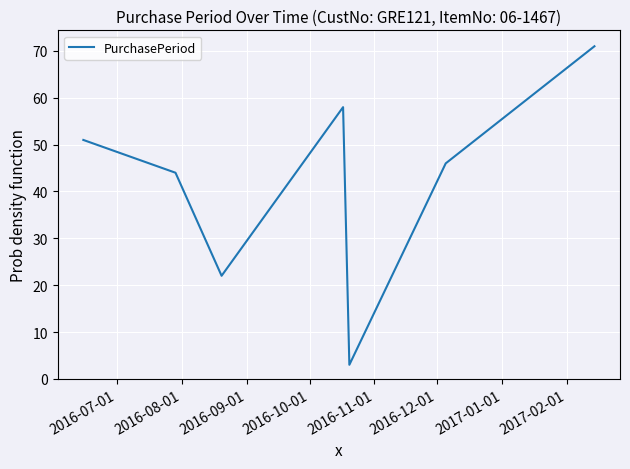

What is the minimum value shown in the chart?

3